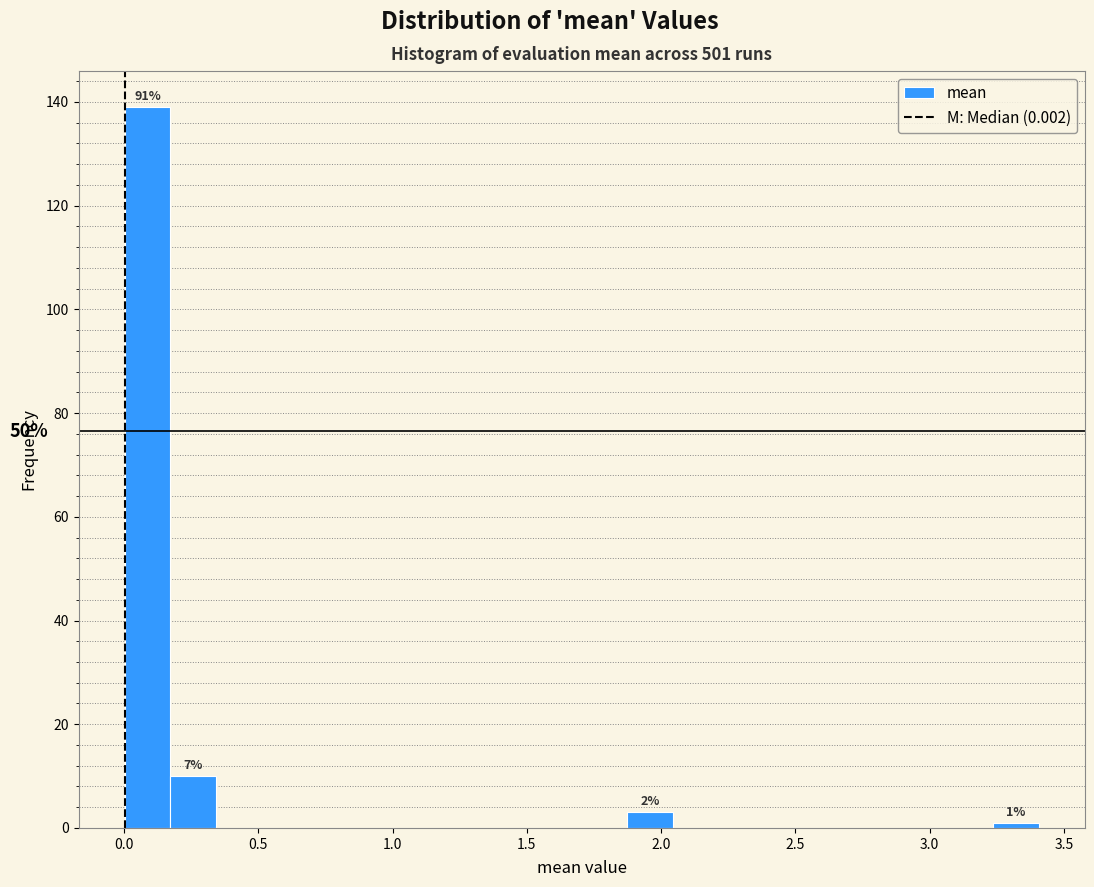

Read against the x-axis, roughly where is the centre of the tallest bar?

0.10